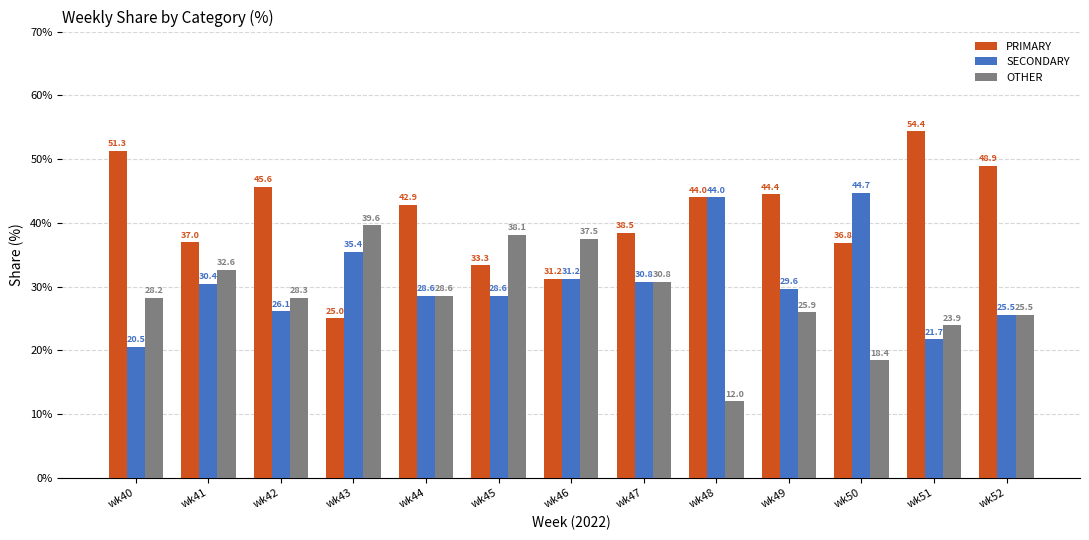

Does the chart contain stacked bars?

No